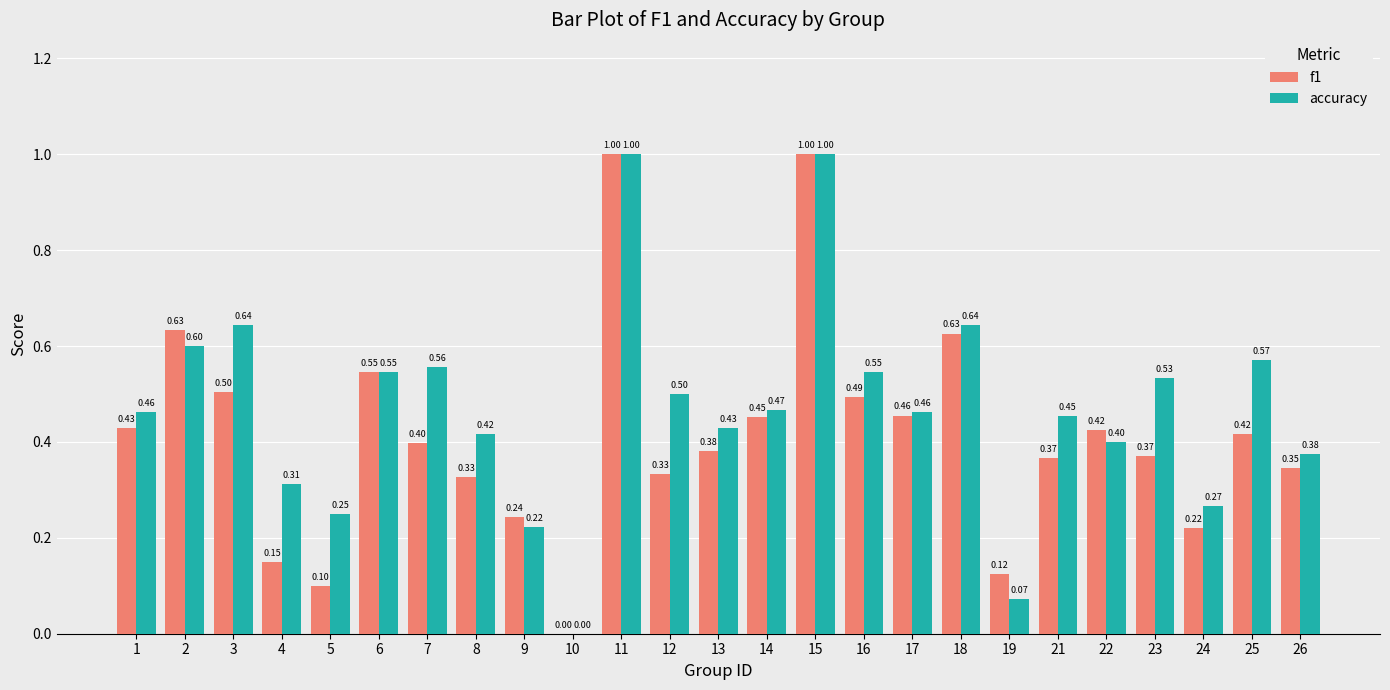

Between 3 and 15, which series saw the biggest shift?

f1